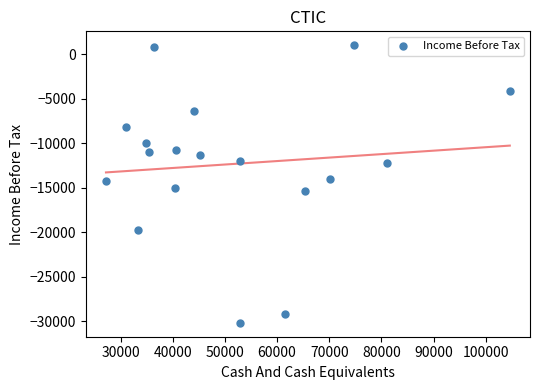

What is the range of Y values (max minus min)?

31200